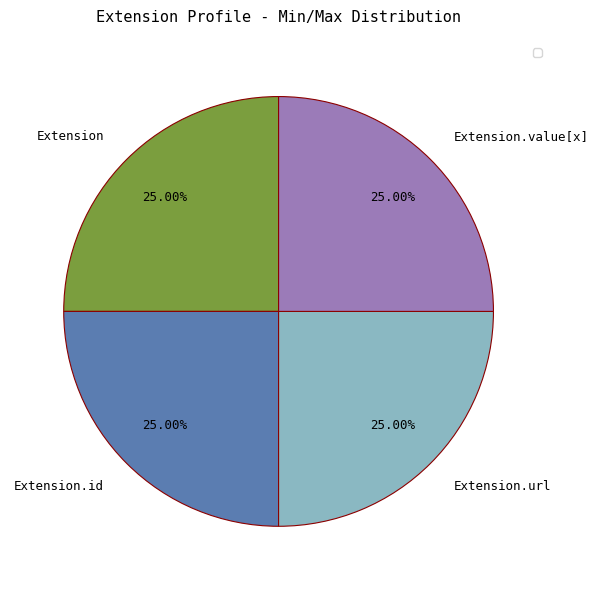

Is there any slice that represents more than half of the pie?

No